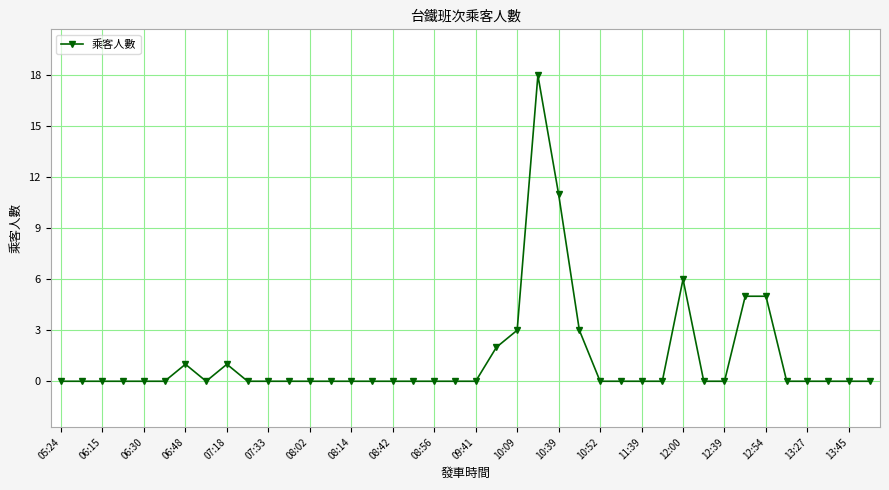

What is the maximum value shown in the chart?

18